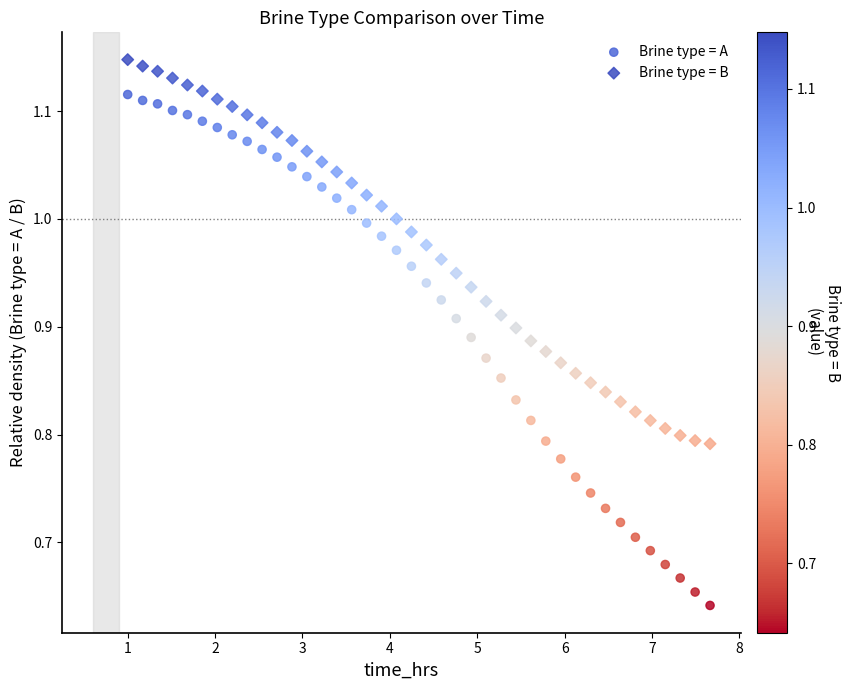

Which series reaches the maximum Y coordinate?

Brine type = B